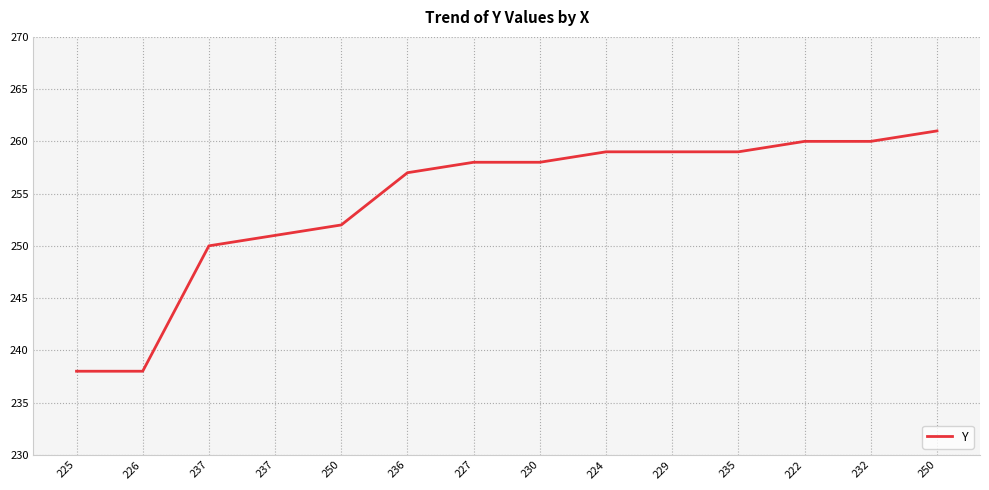

True or false: the data has more than 0 interior local peaks.

False